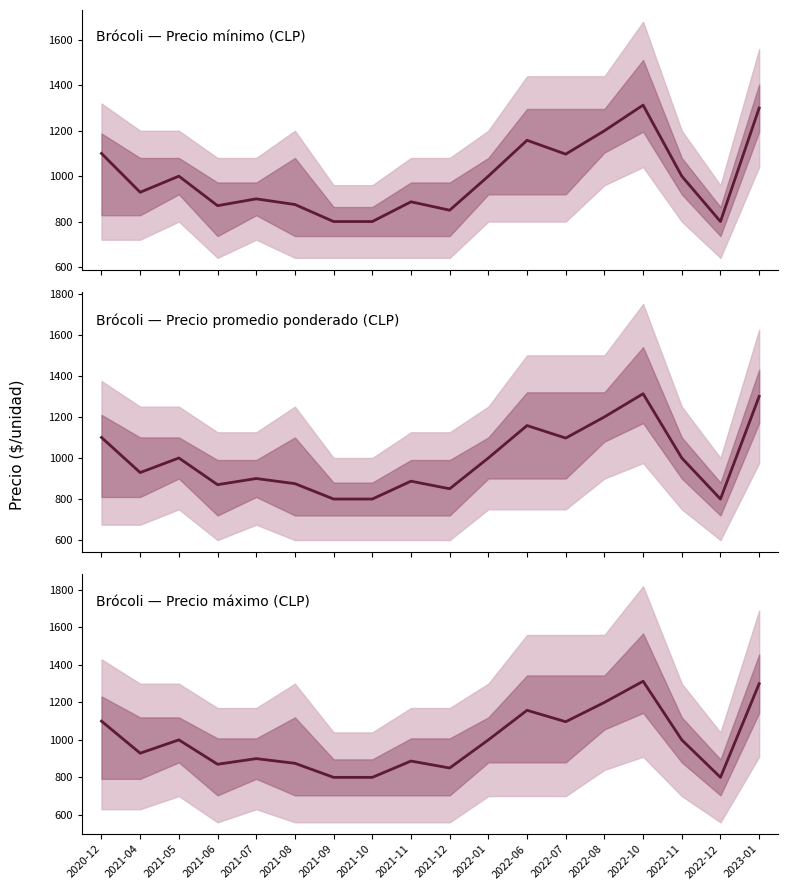

What is the minimum value shown in the chart?

800